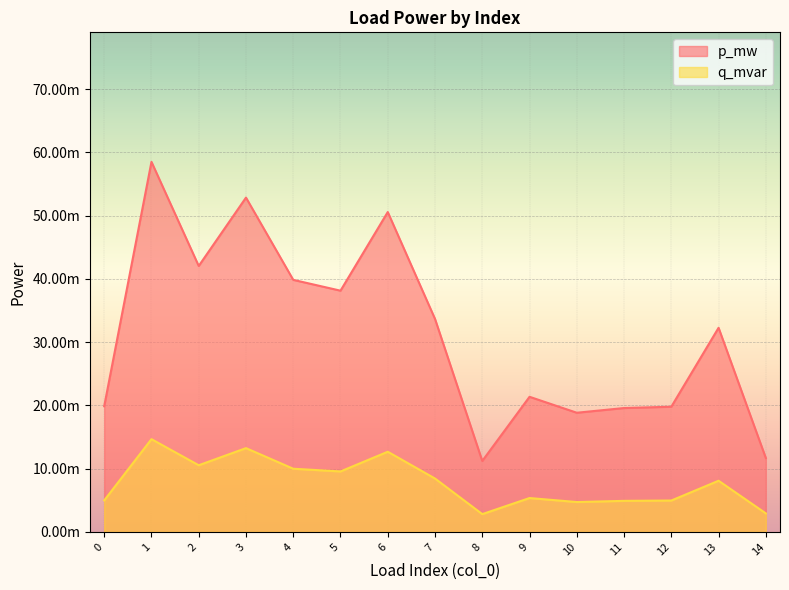

How many categories are shown in the chart?

15